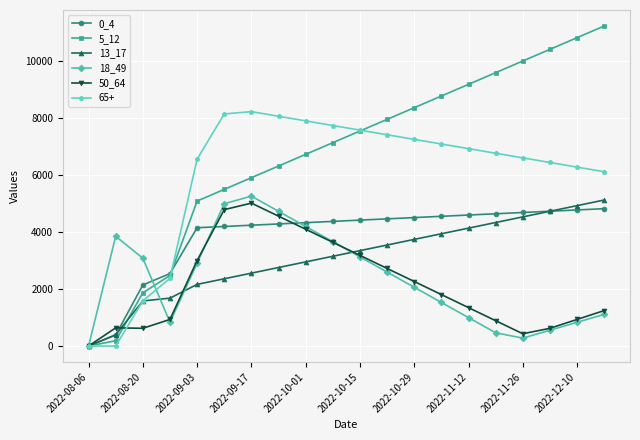

Which series has the largest range (max minus min)?

5_12